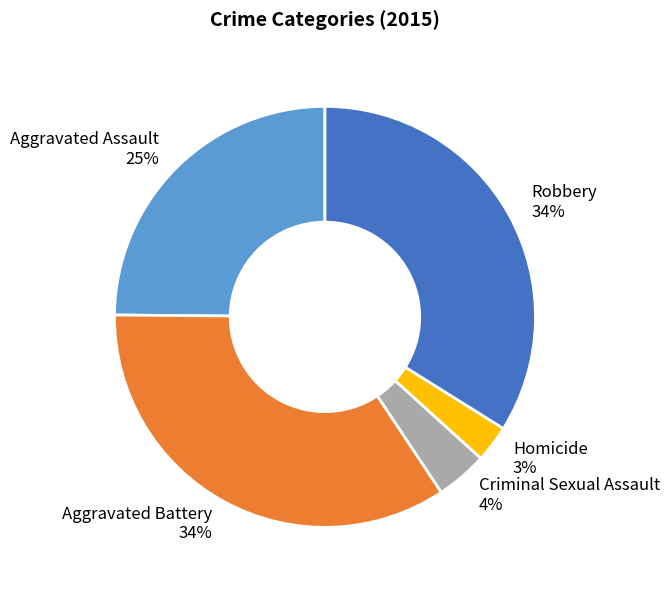

Which slice is the smallest?

Homicide